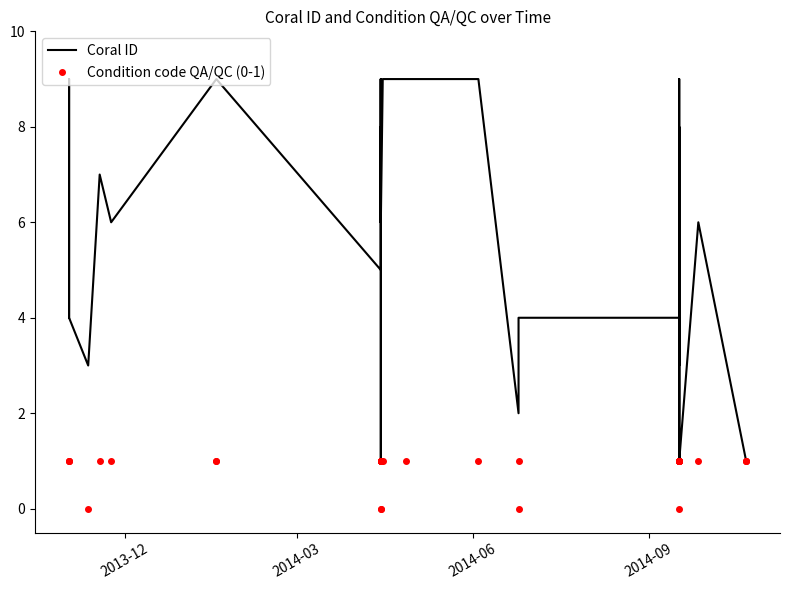

Is the value of Coral ID at 11 greater than the value of Condition code QA/QC (0-1) at 30?

Yes